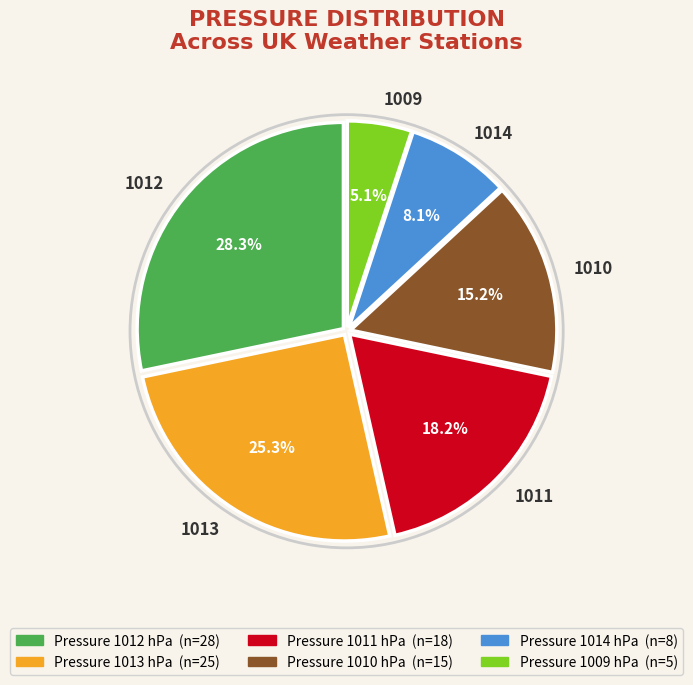

To the nearest percent, what is the difference between the largest and smallest slice percentages?

23%